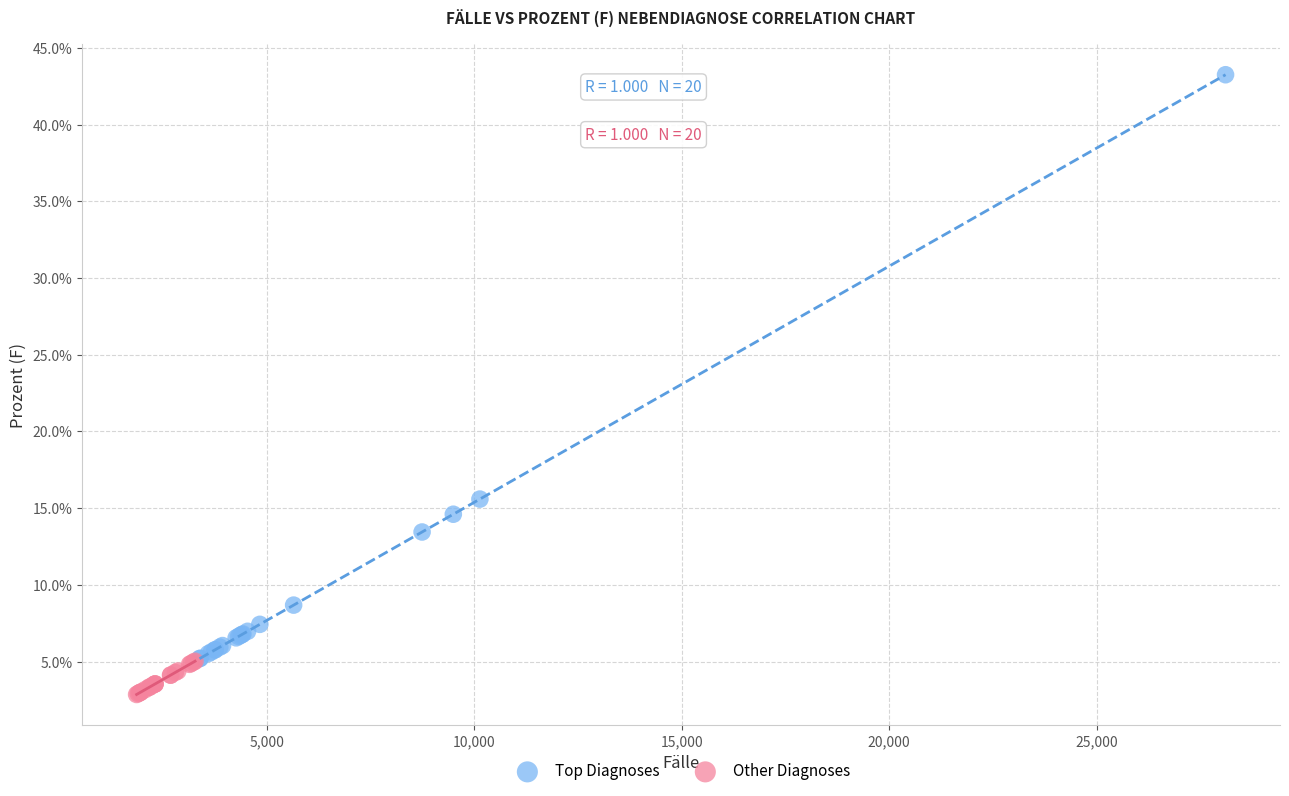

Which series reaches the minimum Y coordinate?

Other Diagnoses